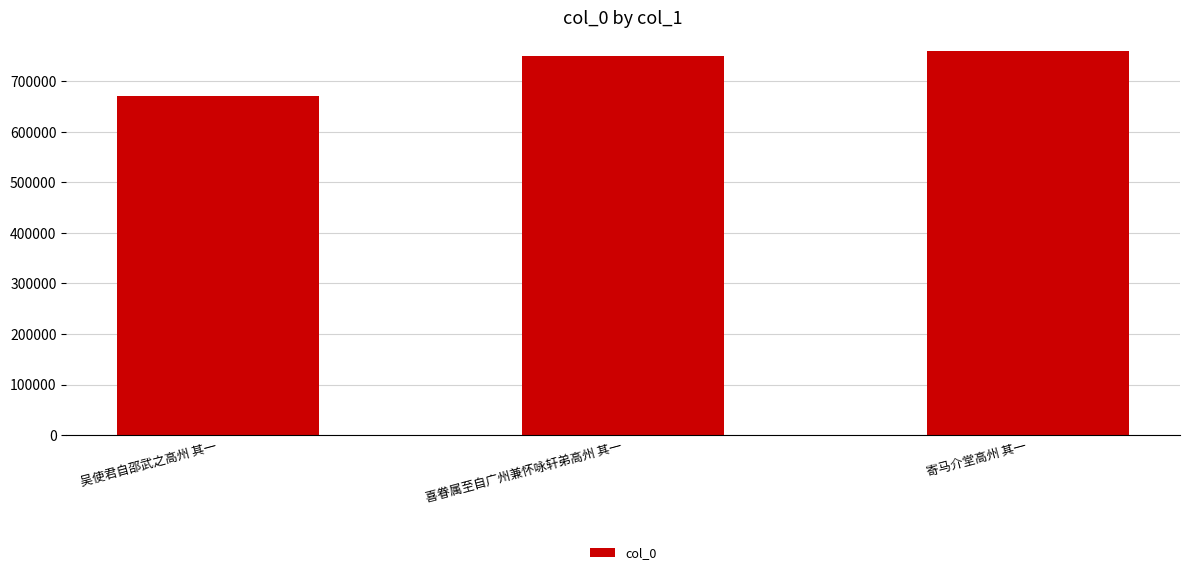

Rank the categories by value from lowest to highest.

吴使君自邵武之高州 其一, 喜眷属至自广州兼怀咏轩弟高州 其一, 寄马介堂高州 其一